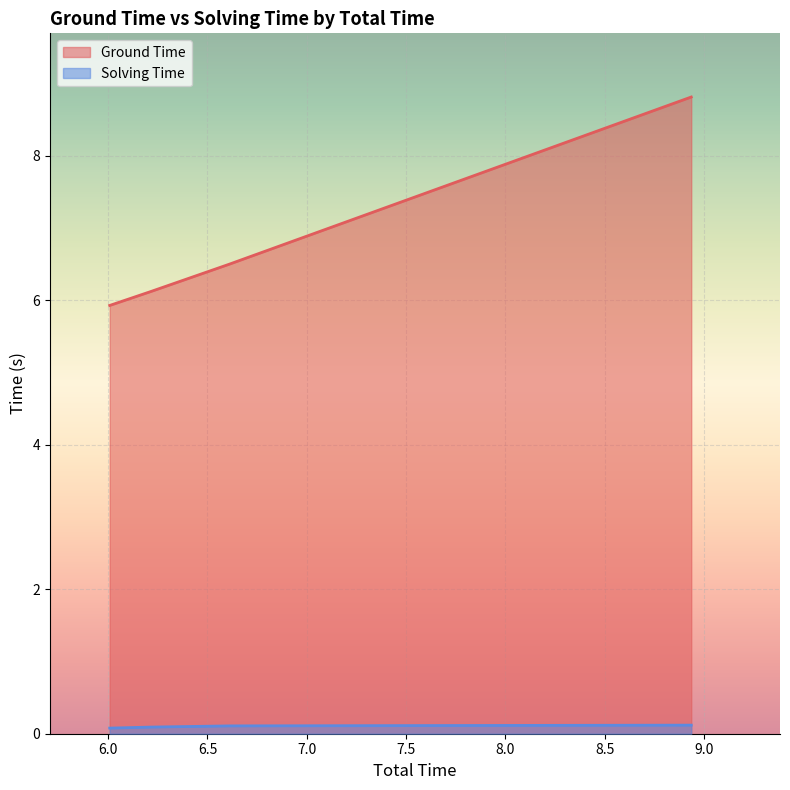

At how many categories does at least one series exceed 5?

4